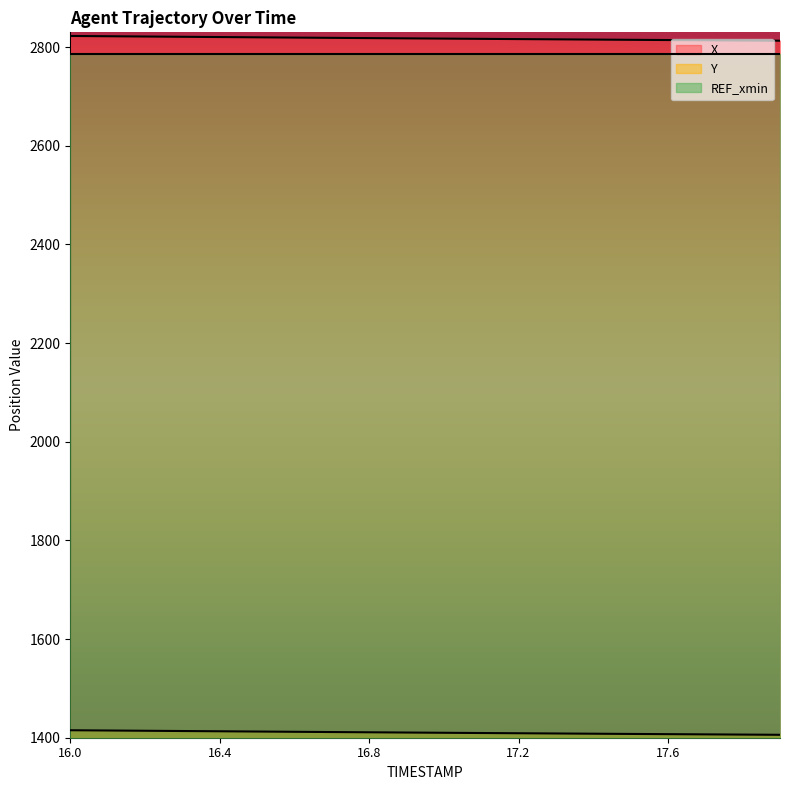

What is the value of the X point at the 7th from the left?

2819.3